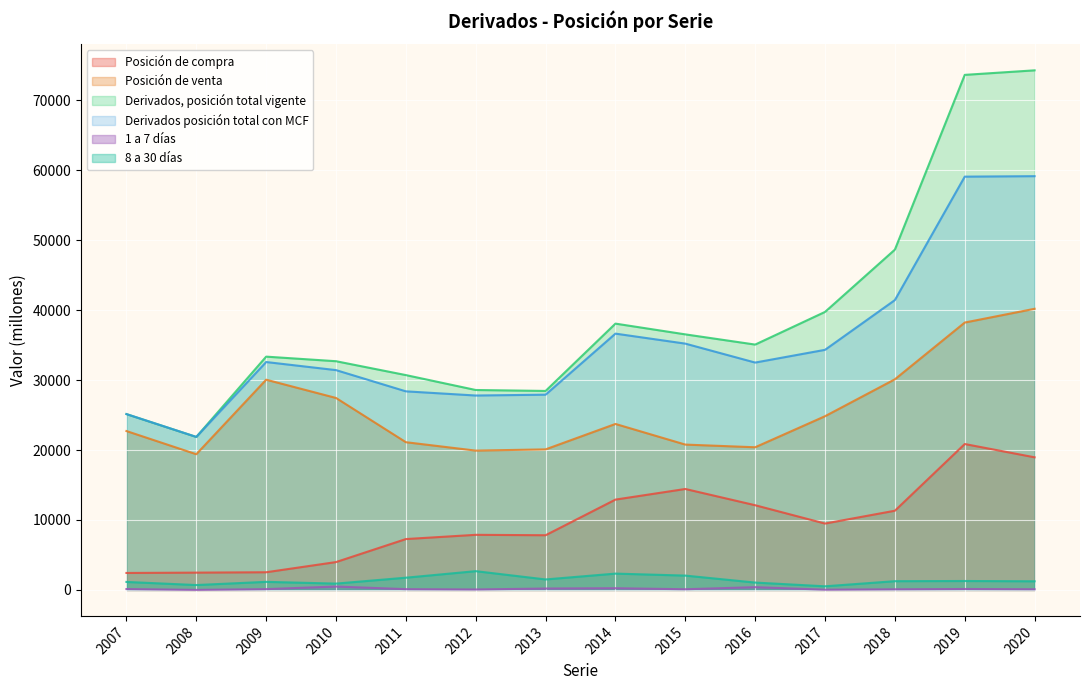

Which category has the highest value in the Posición de compra series?

2019